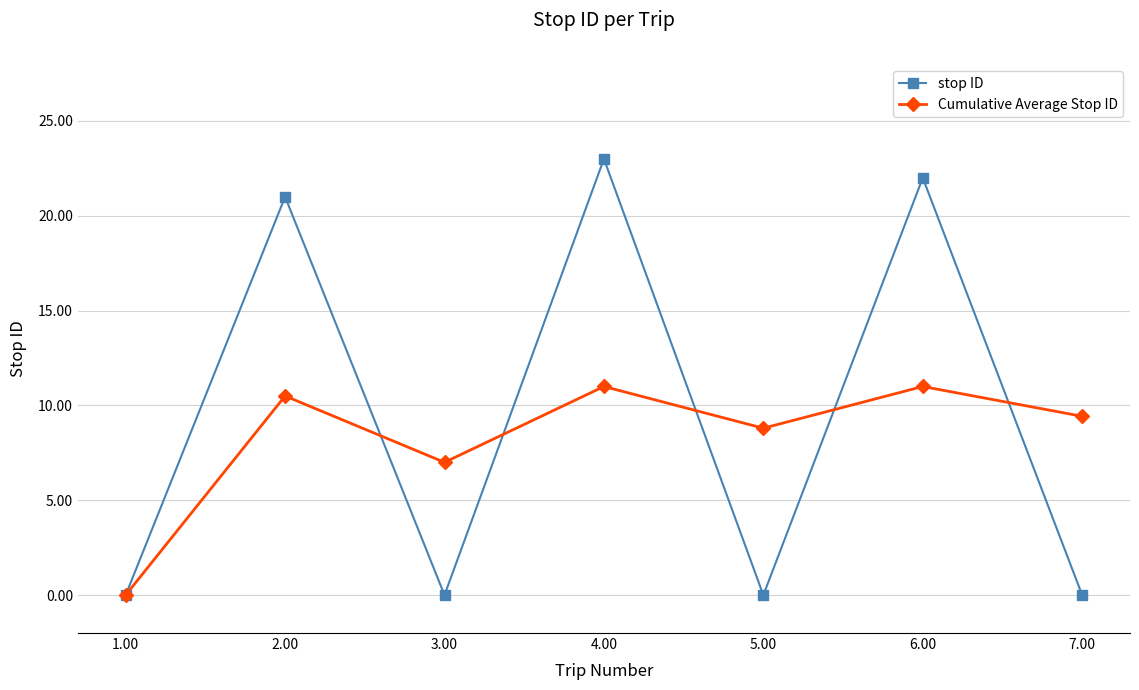

At which label does stop ID reach its peak?

4.00